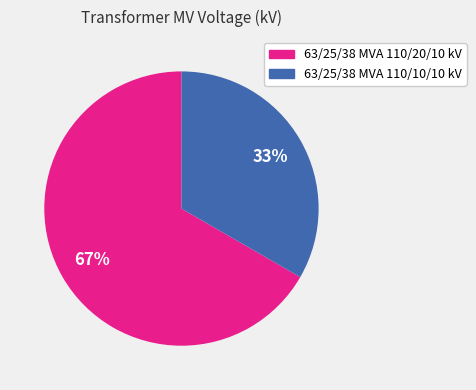

Rank the categories by value from lowest to highest.

63/25/38 MVA 110/10/10 kV, 63/25/38 MVA 110/20/10 kV